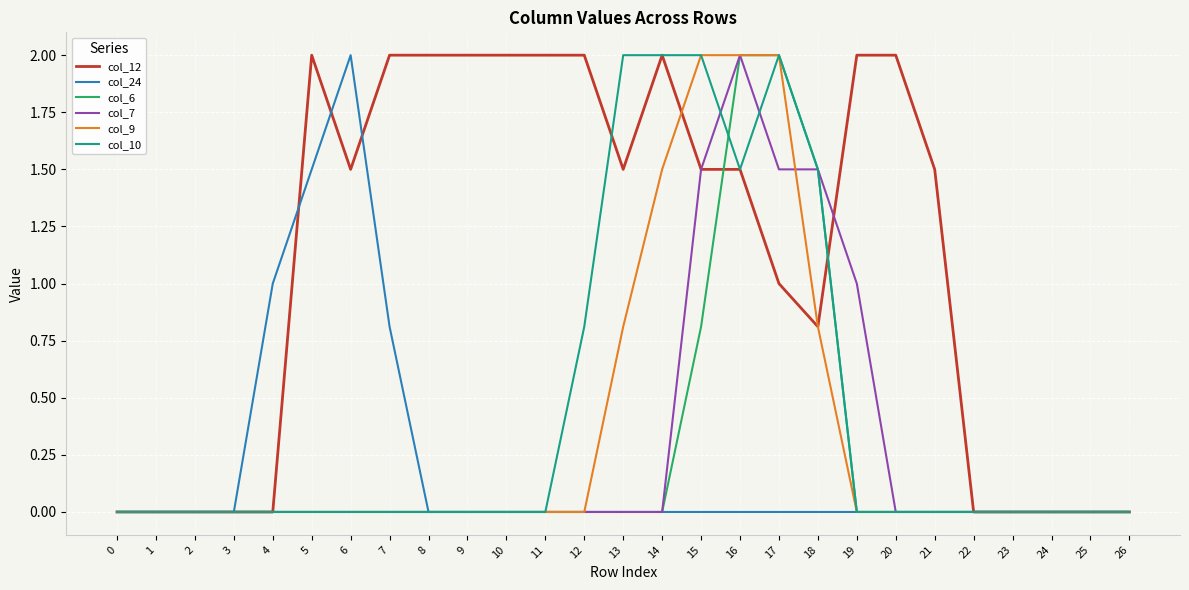

What is the highest value of the col_9 series?

2.0